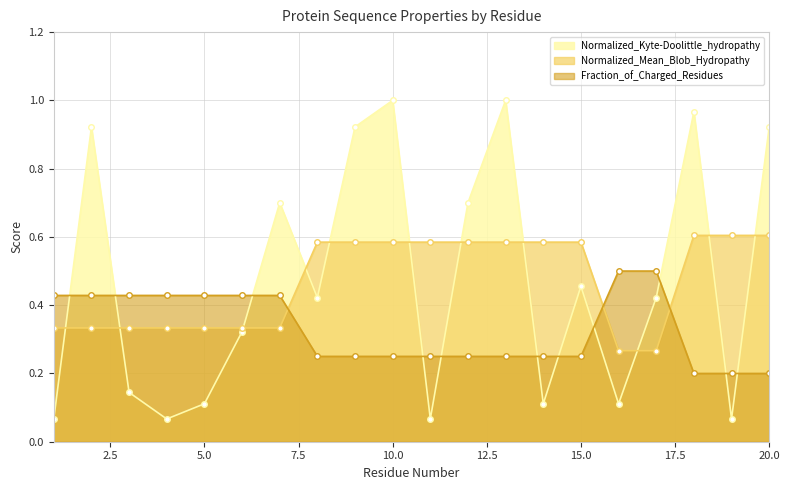

Is the value of Normalized_Kyte-Doolittle_hydropathy at 17 greater than the value of Normalized_Mean_Blob_Hydropathy at 18?

No